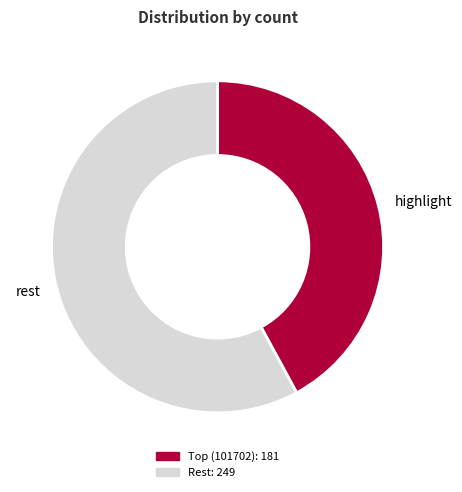

Is there a majority slice in this chart?

Yes